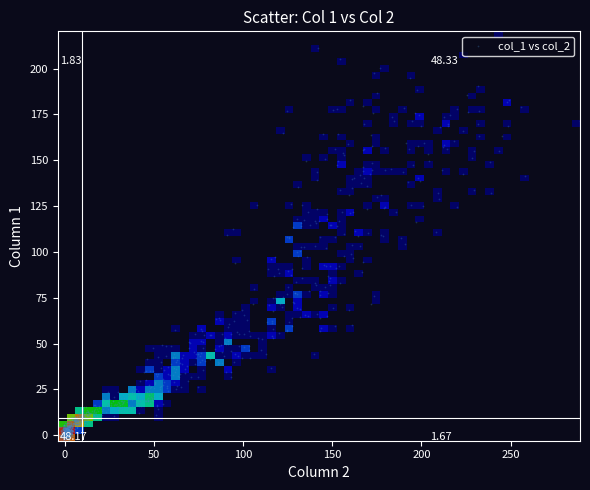

What is the range of Y values (max minus min)?

223.4